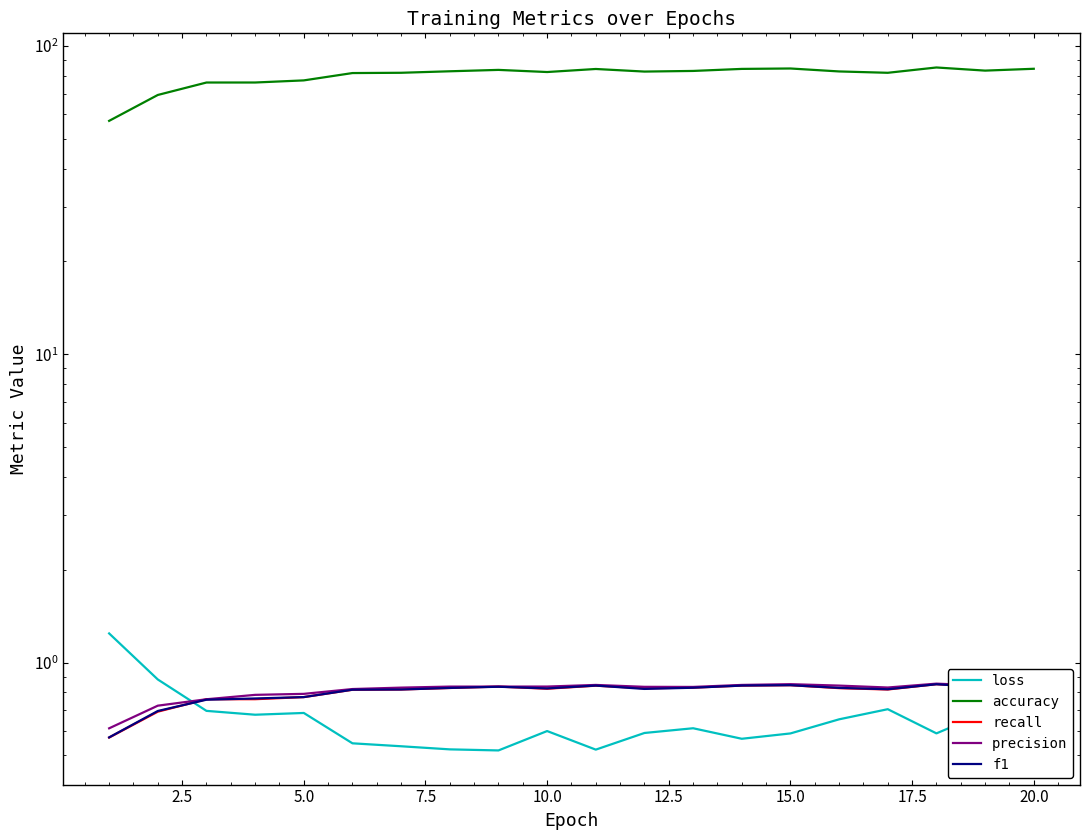

In f1, how many points are lower than both neighbors (excluding endpoints)?

4